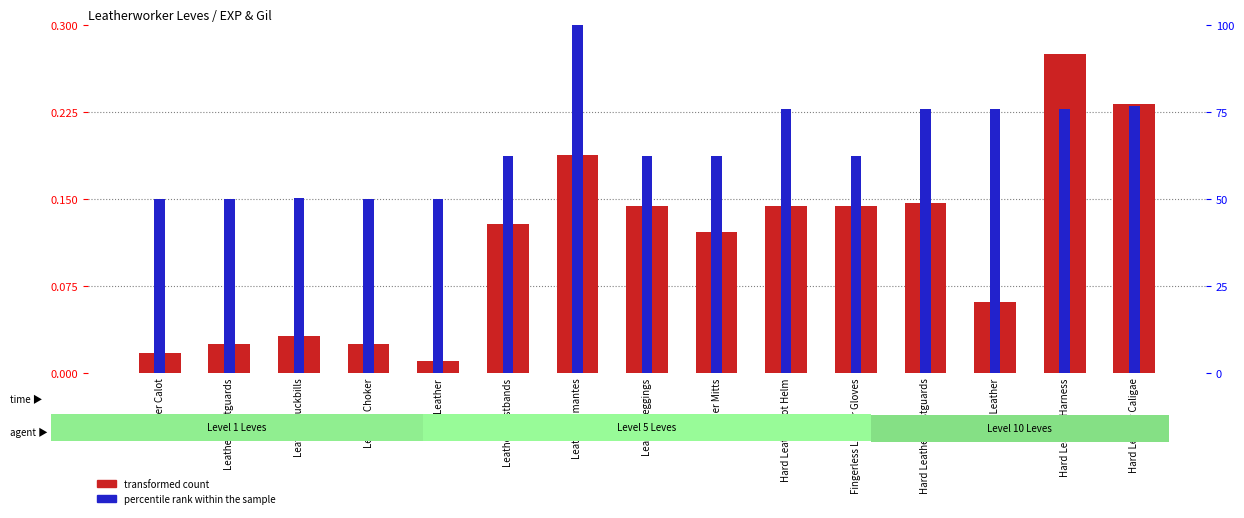

At Leather Wristbands, list the series in order from smallest to largest.

percentile rank within the sample, transformed count